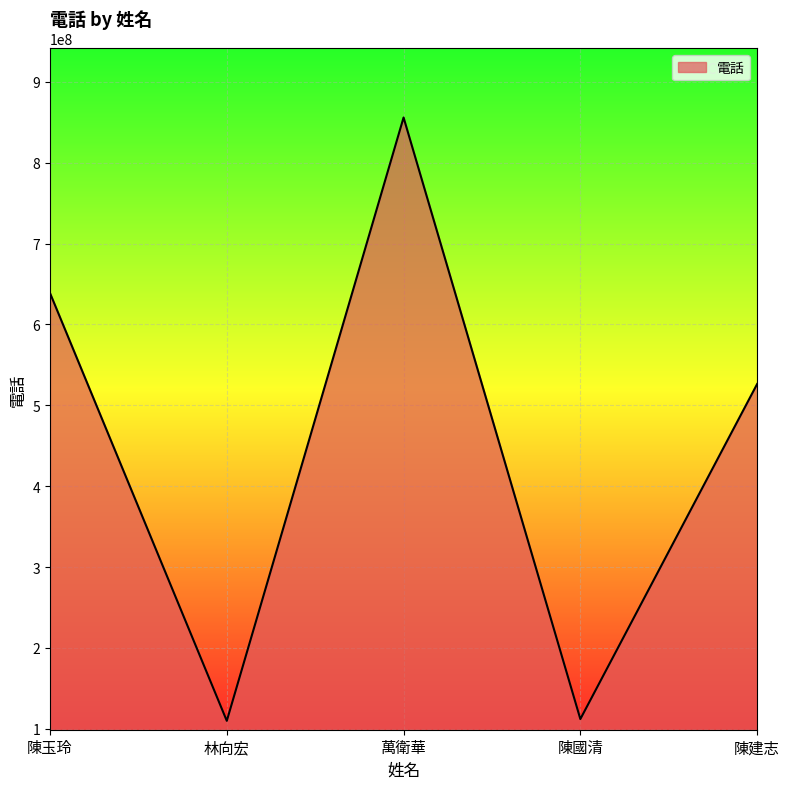

What is the change in value from 陳玉玲 to 萬衛華?

+217204259